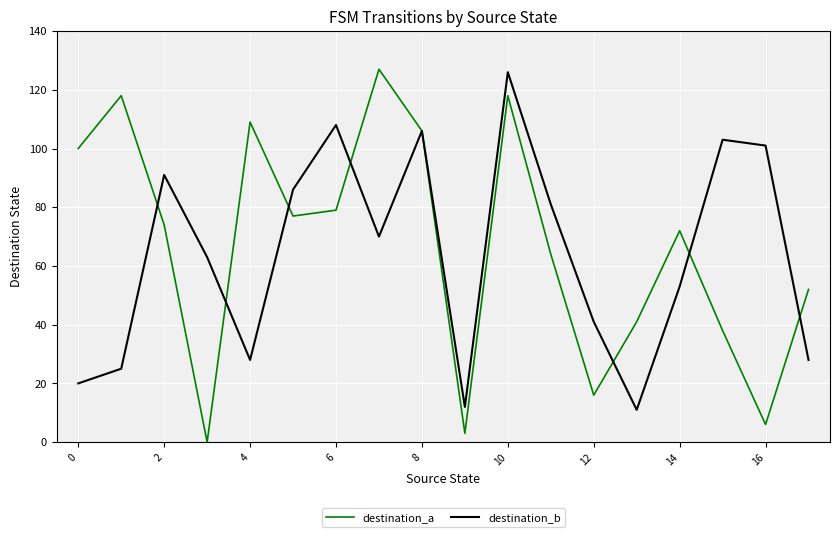

What is the highest value of the destination_a series?

127